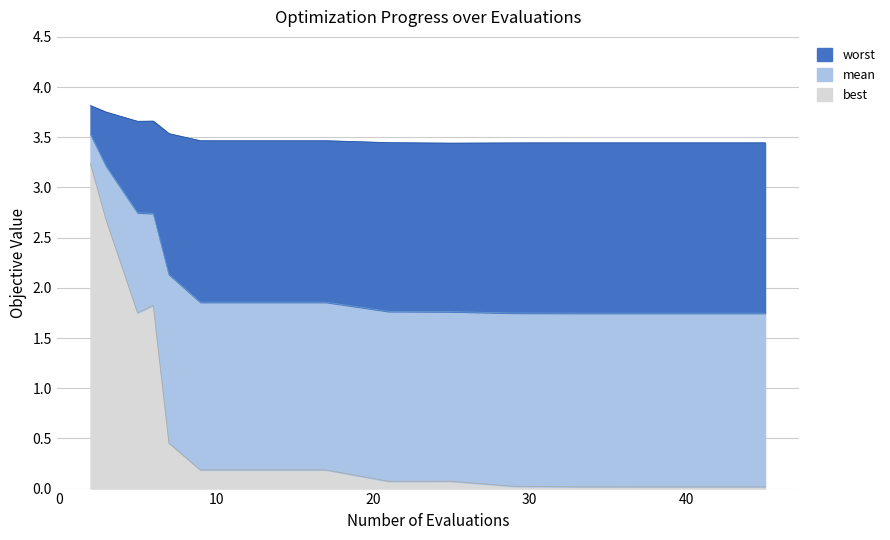

Between 5 and 2, which is larger?

2